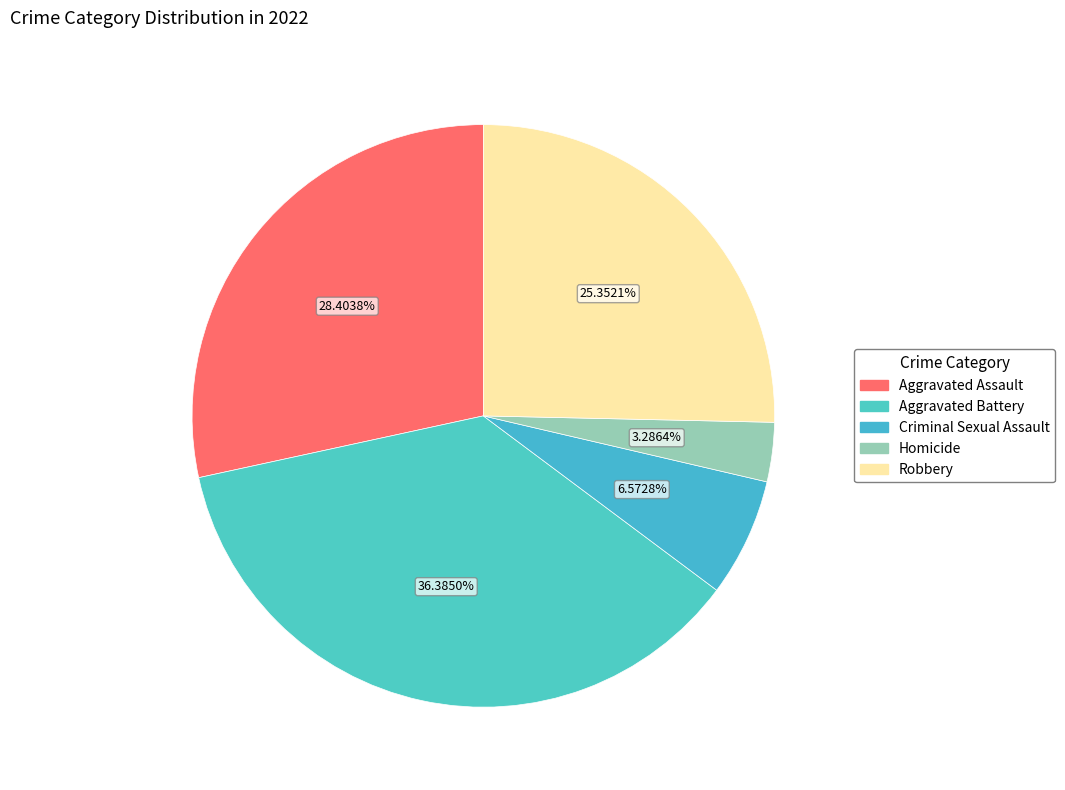

To the nearest percent, what is the combined percentage of Aggravated Battery and Robbery?

62%